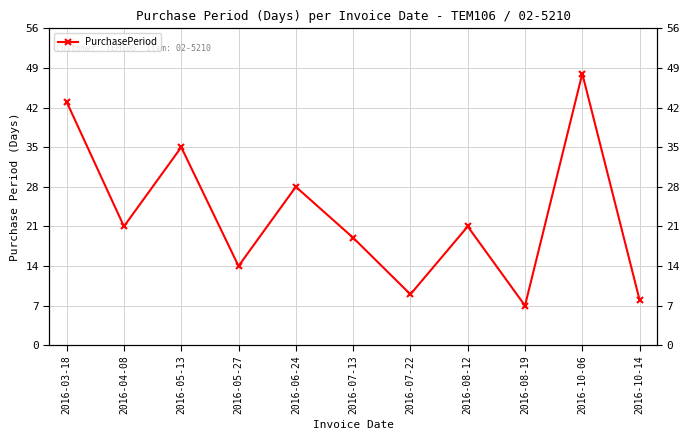

How many distinct data groups are displayed?

1